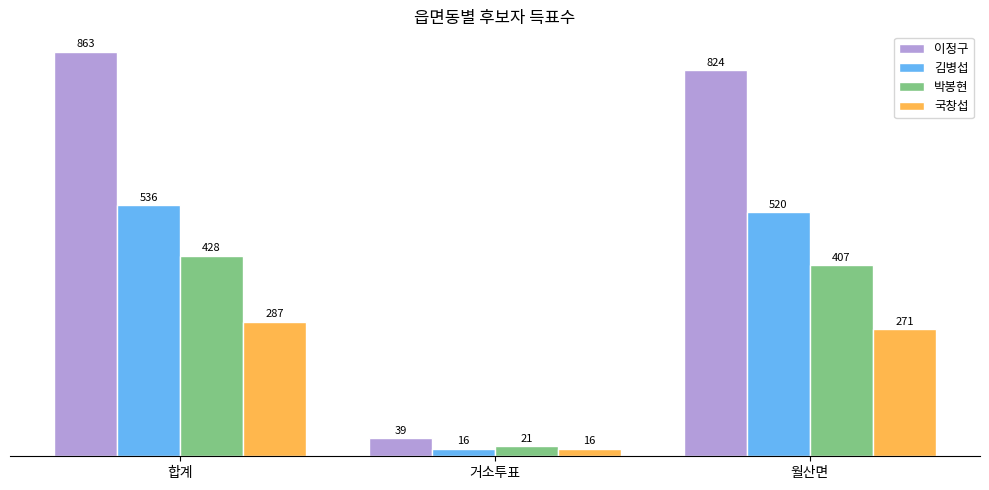

What is the difference between the maximum and minimum values in the 국창섭 series?

271